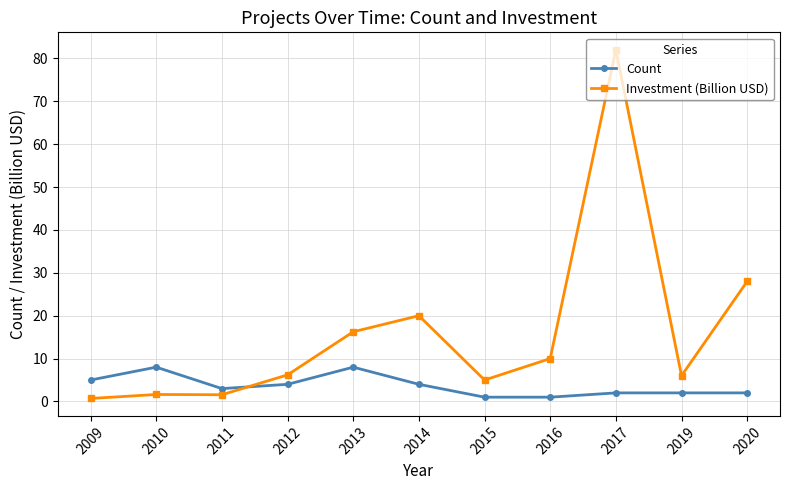

Where is the first local maximum for Count?

2010